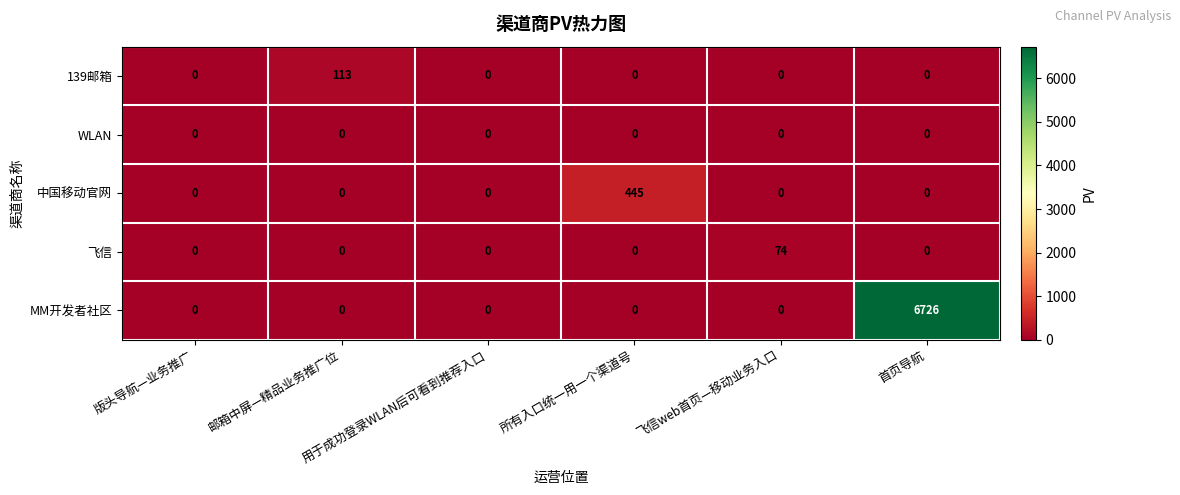

How many data points in MM开发者社区 are above 0?

1